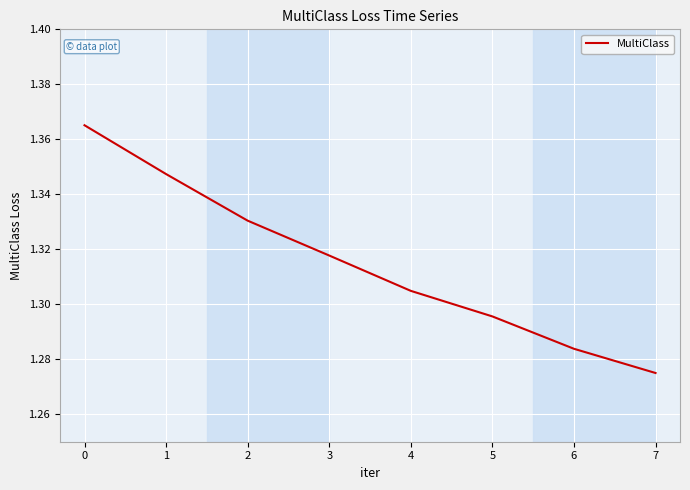

List the labels in order of value, smallest first.

7, 6, 5, 4, 3, 2, 1, 0